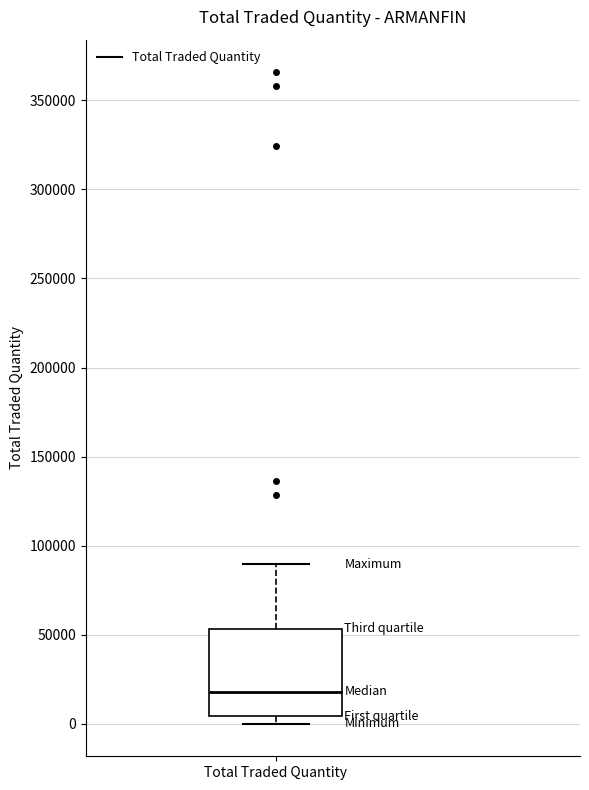

Transcribe this box plot: give where the median line is, the range the box spans, and where the two whiskers end, as read against the y-axis. The values are not printed on the chart, so give them approximately, as read against the axis.

median 20000, box 5000 to 55000, whiskers 0 to 90000